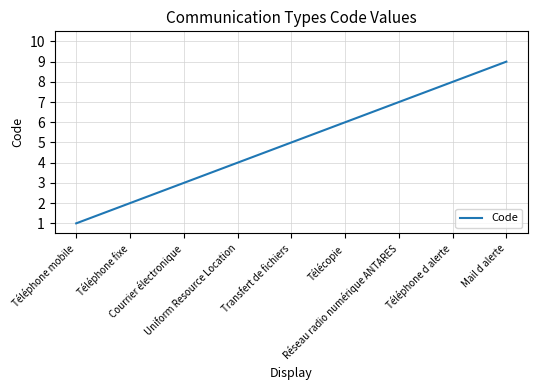

Which category has the highest value across all series?

Mail d alerte